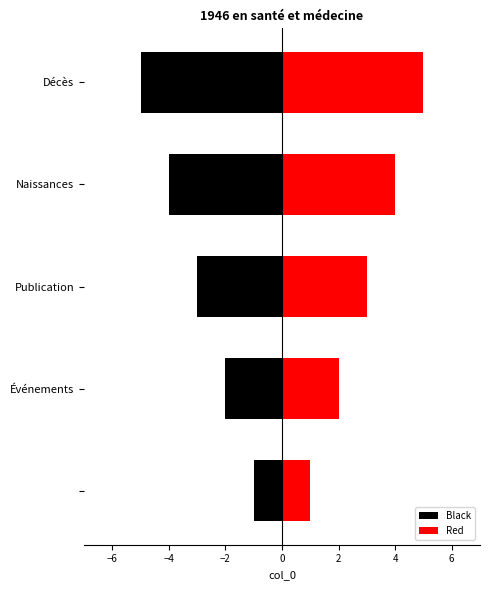

What is the value of the Red bar at the 3rd from the left?

3